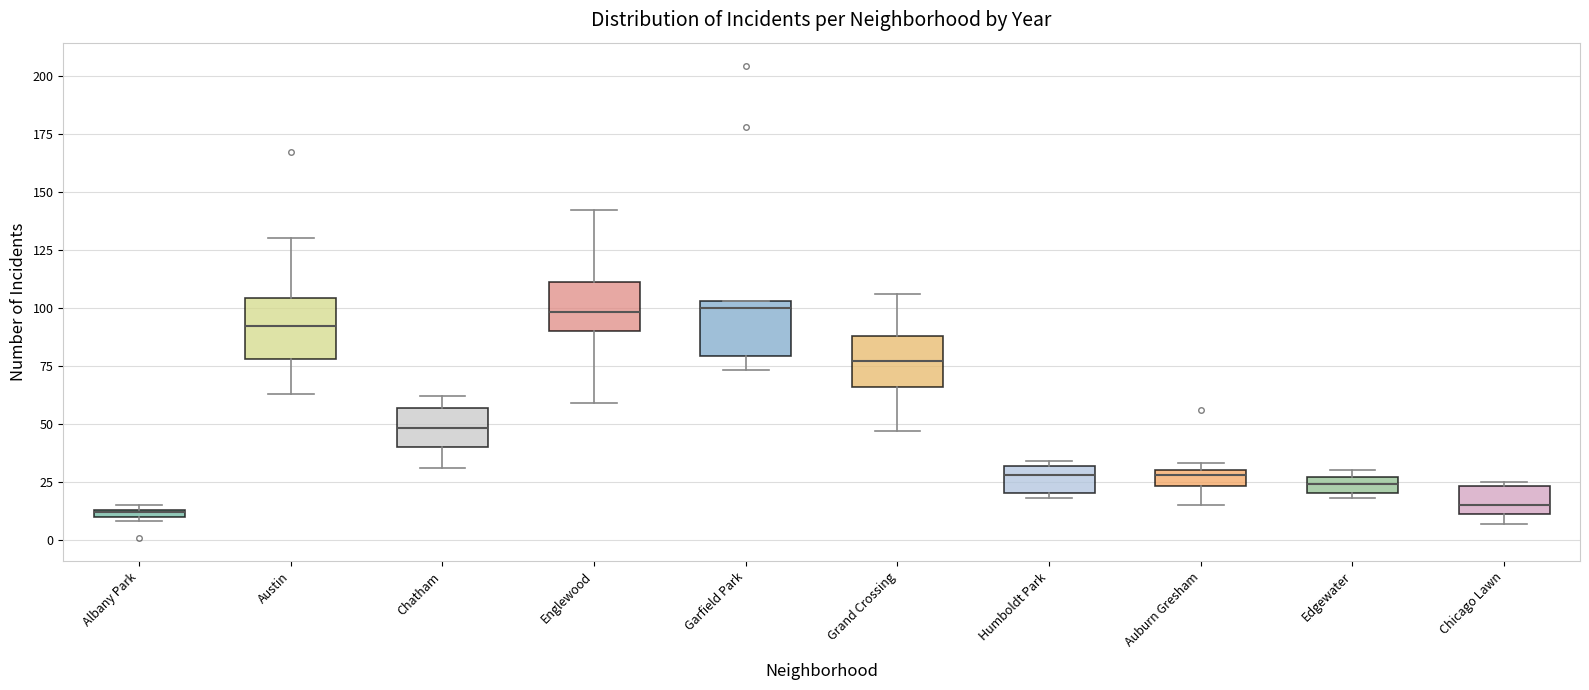

Where is the upper edge of the box for Garfield Park on the y-axis? The values are not printed on the chart, so give them approximately, as read against the axis.

105